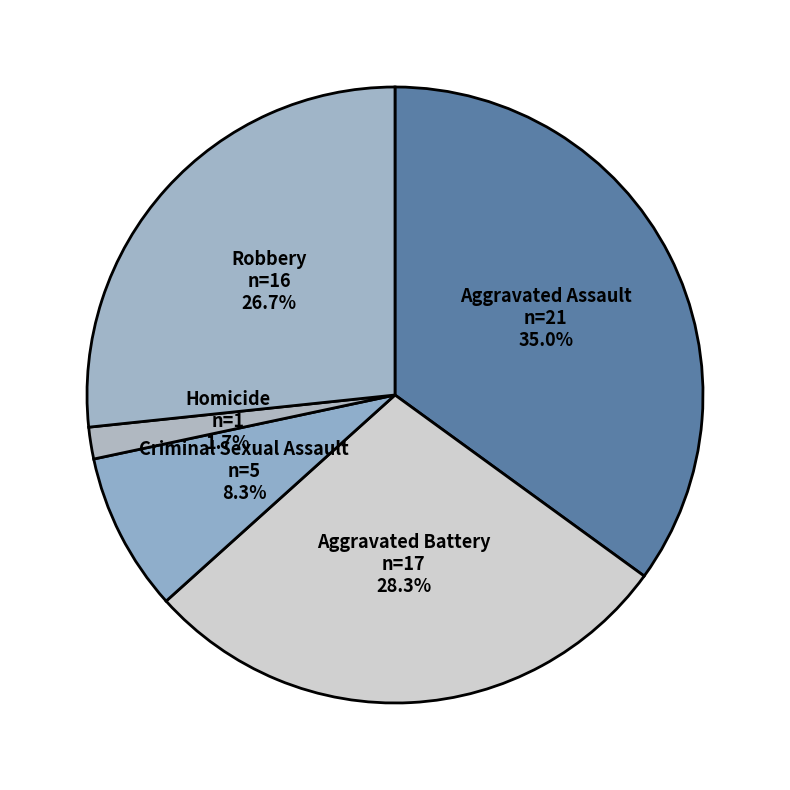

How many segments does this pie chart have?

5